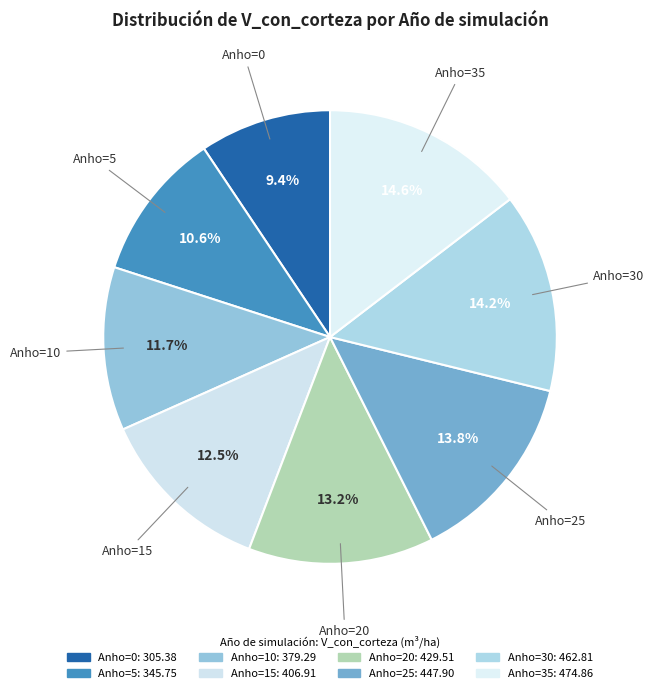

How many slices are in this pie chart?

8